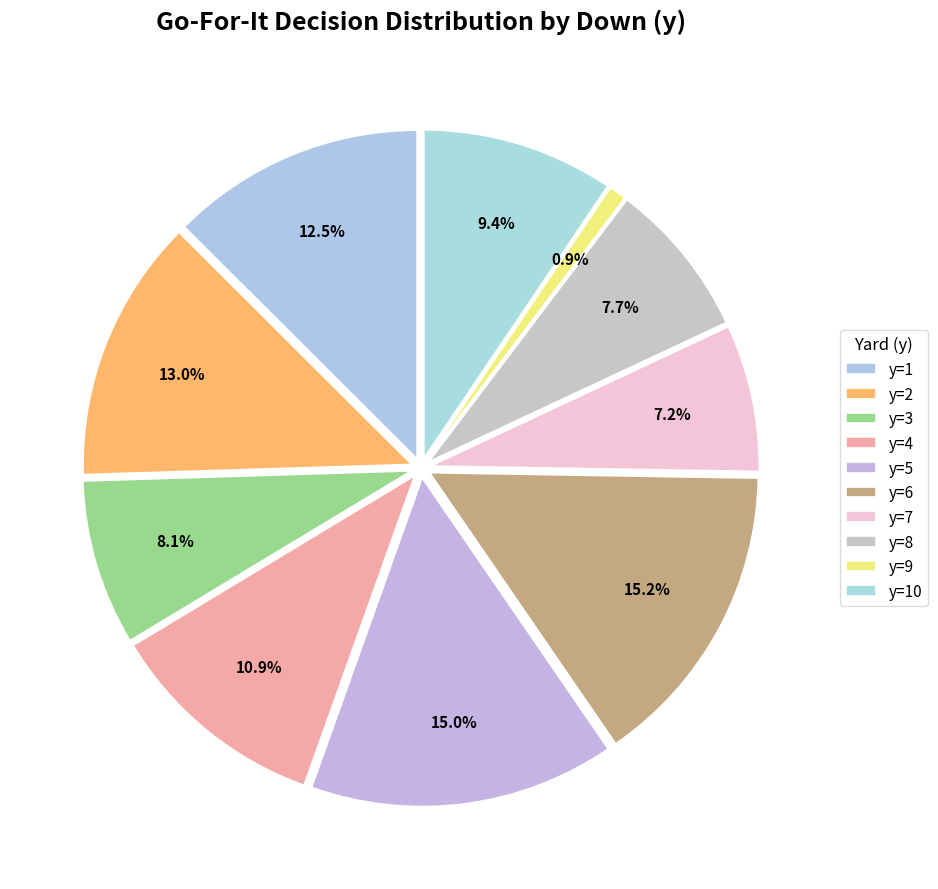

What is the largest slice in the pie chart?

y=6